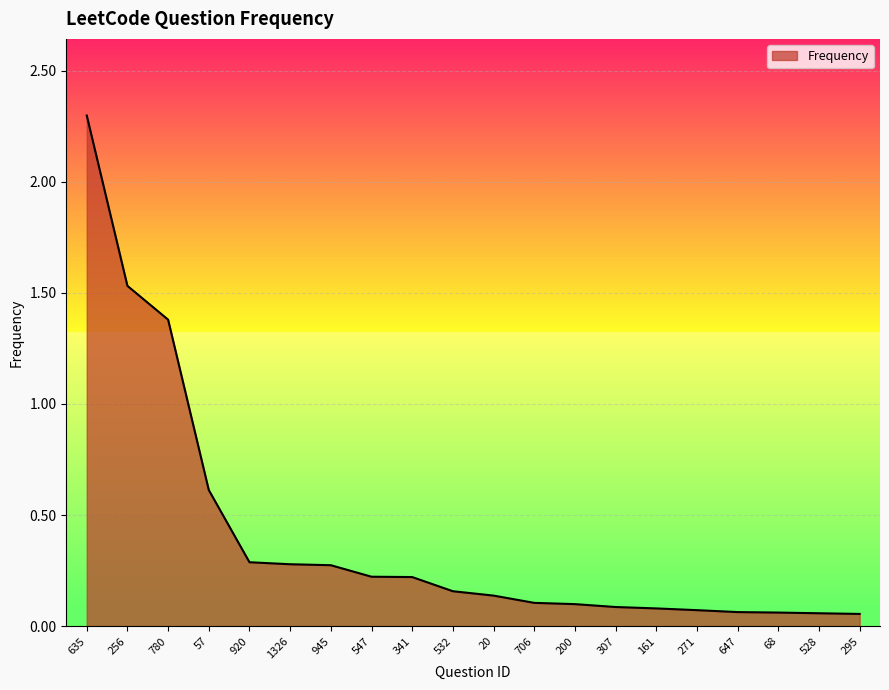

How many lines are shown in the chart?

1